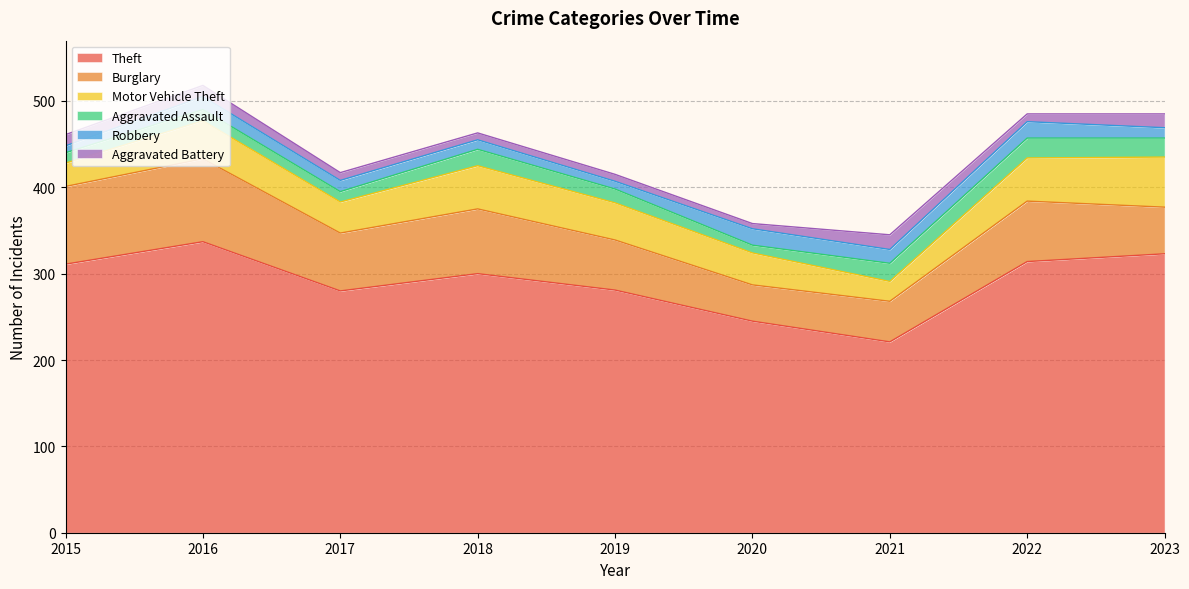

Reading left to right, transcribe all the data shown in this chart.

Theft: 2015=311	2016=337	2017=280	2018=300	2019=281	2020=245	2021=221	2022=314	2023=323
Burglary: 2015=90	2016=96	2017=67	2018=75	2019=58	2020=42	2021=47	2022=70	2023=54
Motor Vehicle Theft: 2015=27	2016=44	2017=36	2018=50	2019=43	2020=37	2021=23	2022=50	2023=58
Aggravated Assault: 2015=12	2016=13	2017=12	2018=19	2019=16	2020=9	2021=21	2022=23	2023=22
Robbery: 2015=8	2016=15	2017=13	2018=11	2019=9	2020=19	2021=16	2022=19	2023=12
Aggravated Battery: 2015=13	2016=13	2017=9	2018=8	2019=8	2020=6	2021=17	2022=9	2023=16